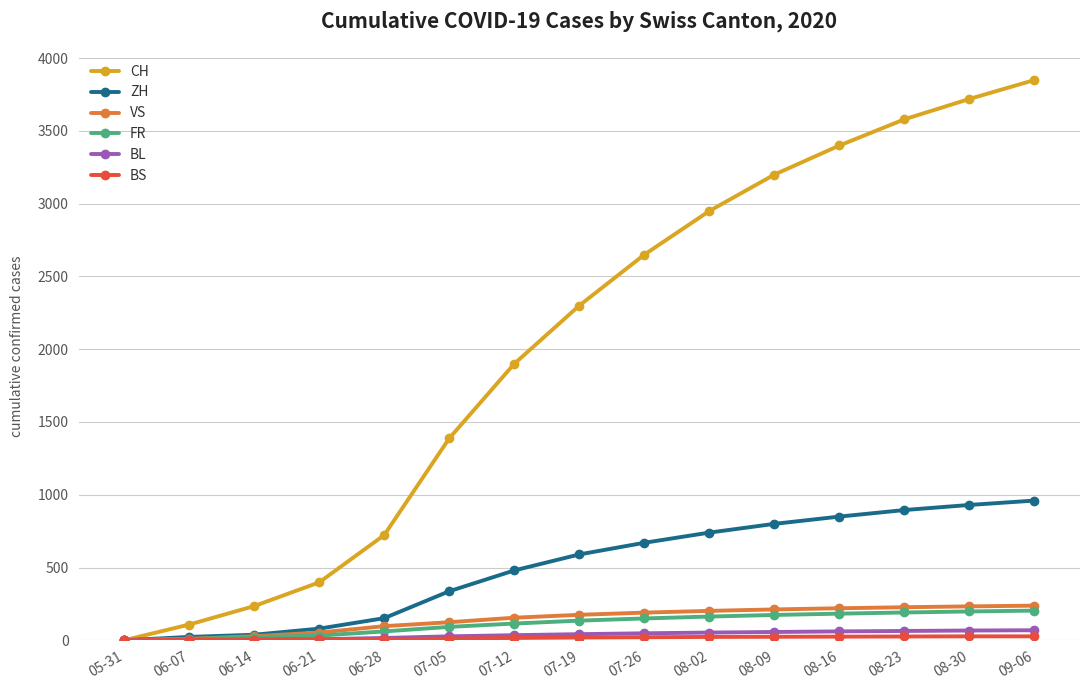

What is the maximum value shown in the chart?

3850